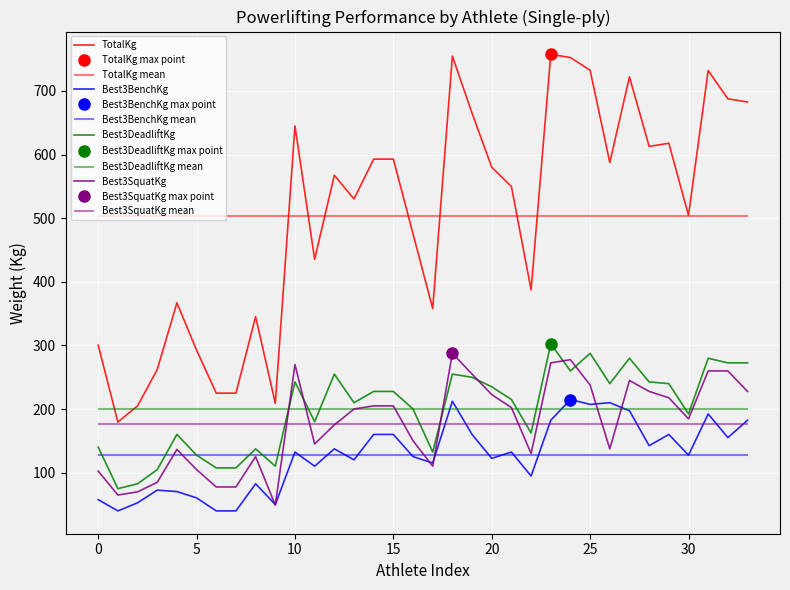

True or false: TotalKg and Best3SquatKg cross at least once.

False